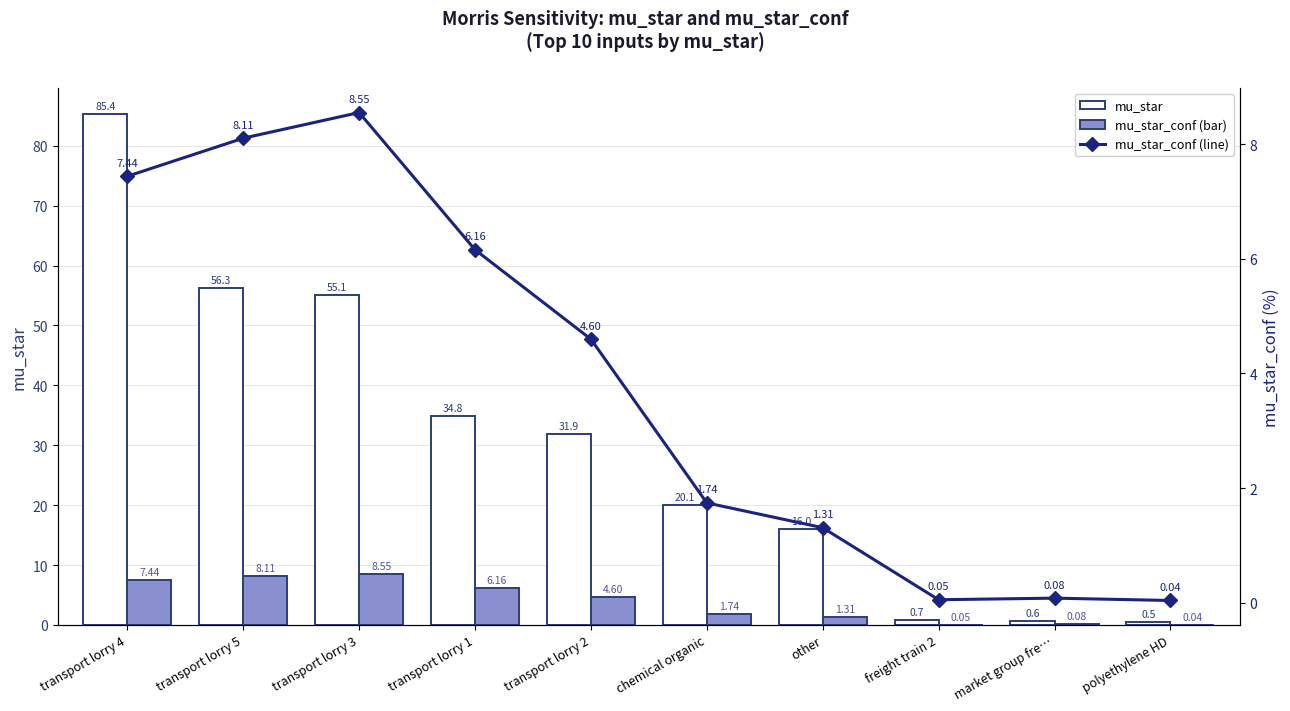

Rank the series by their maximum value, from highest to lowest.

mu_star, mu_star_conf, mu_star_conf (line)